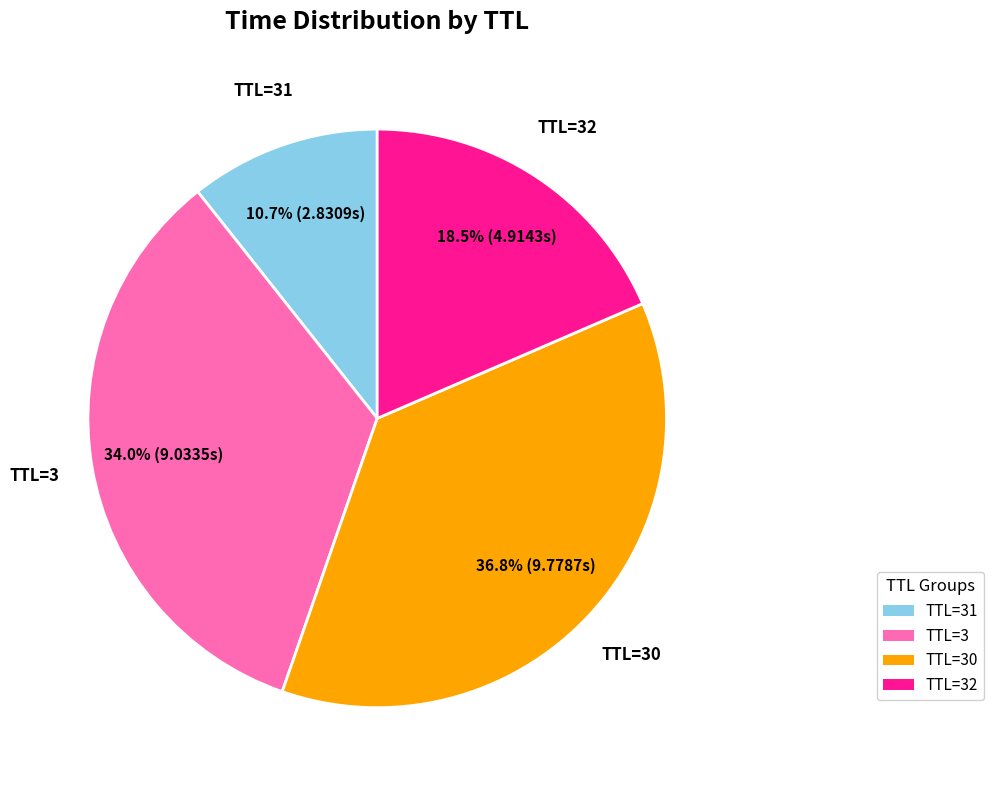

Count the number of slices in the pie.

4